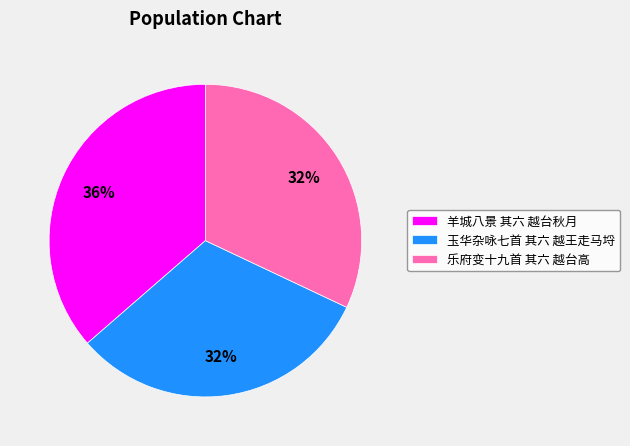

The 玉华杂咏七首 其六 越王走马埒 slice represents 32% of the pie. True or false?

True